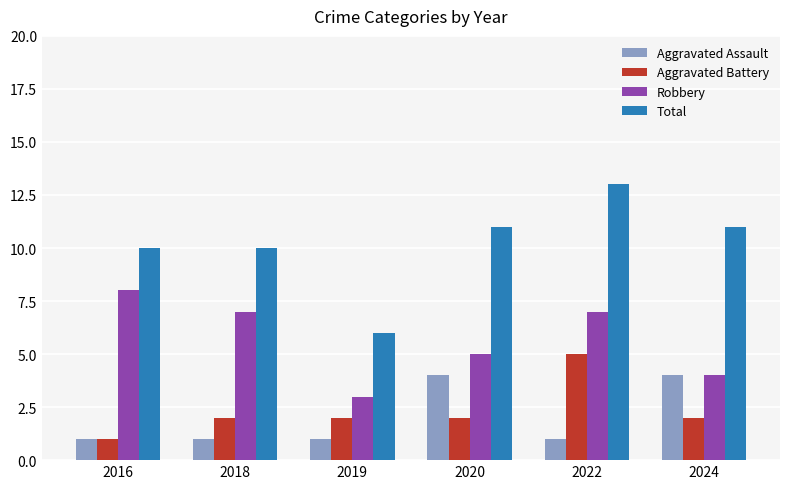

List the series in order of their peak value, lowest first.

Aggravated Assault, Aggravated Battery, Robbery, Total